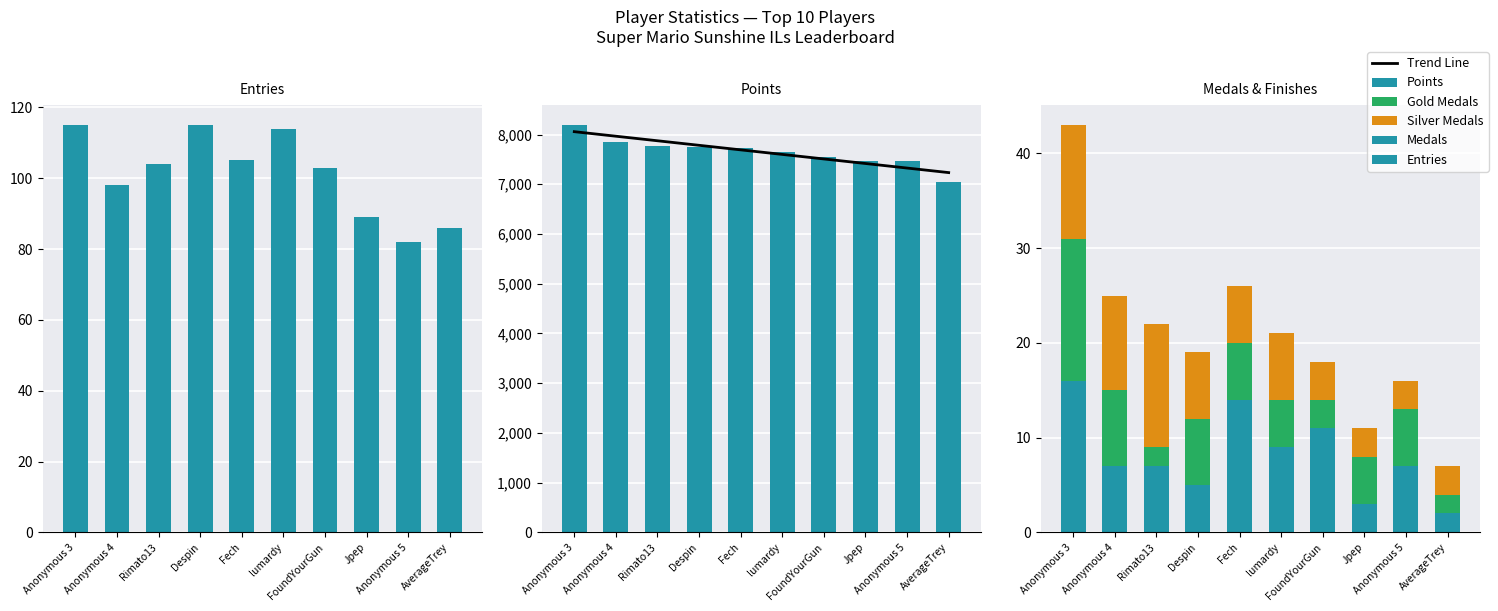

What position from the right is AverageTrey?

1